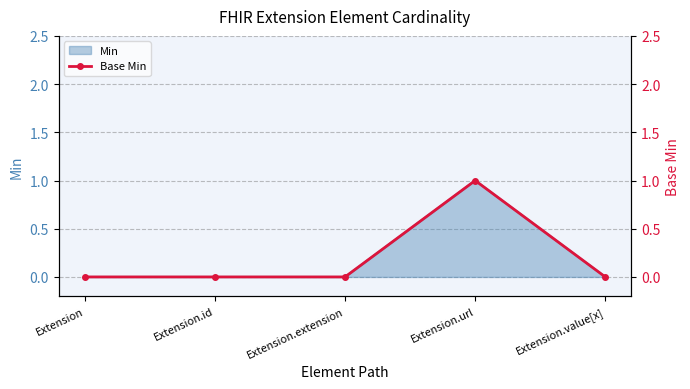

What is the value of the 4th point from the left?

1